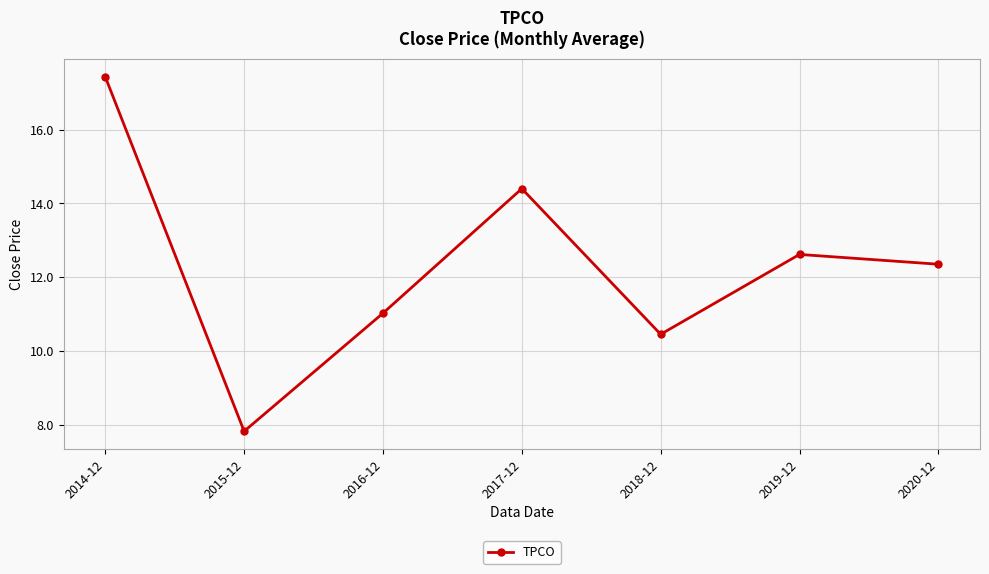

How many categories are shown in the chart?

7